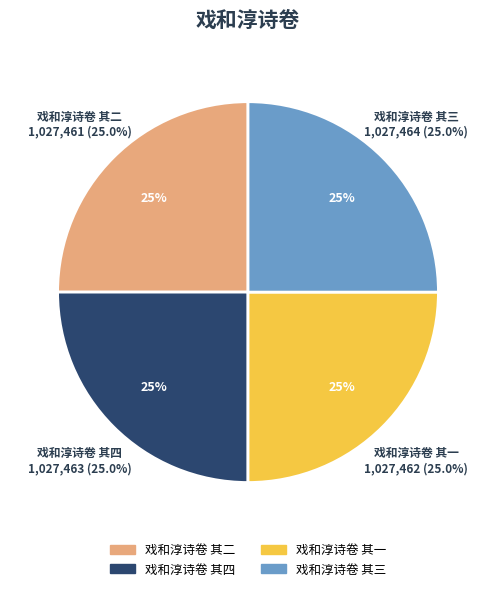

How many slices are in this pie chart?

4